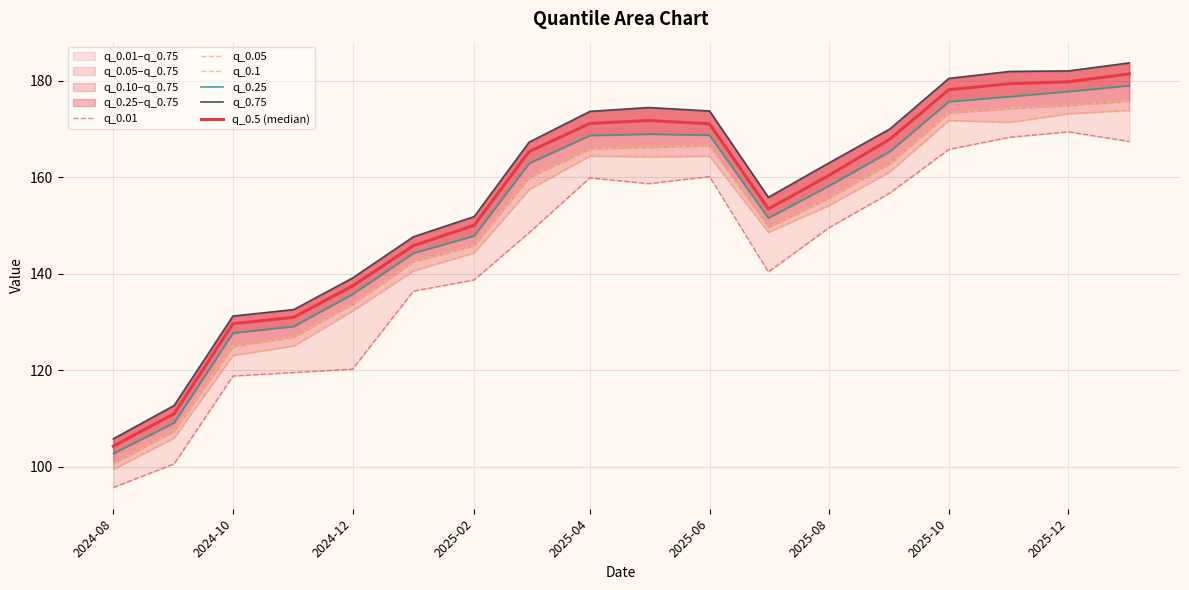

What is the value of the q_0.25 point at the 9th from the left?

168.7